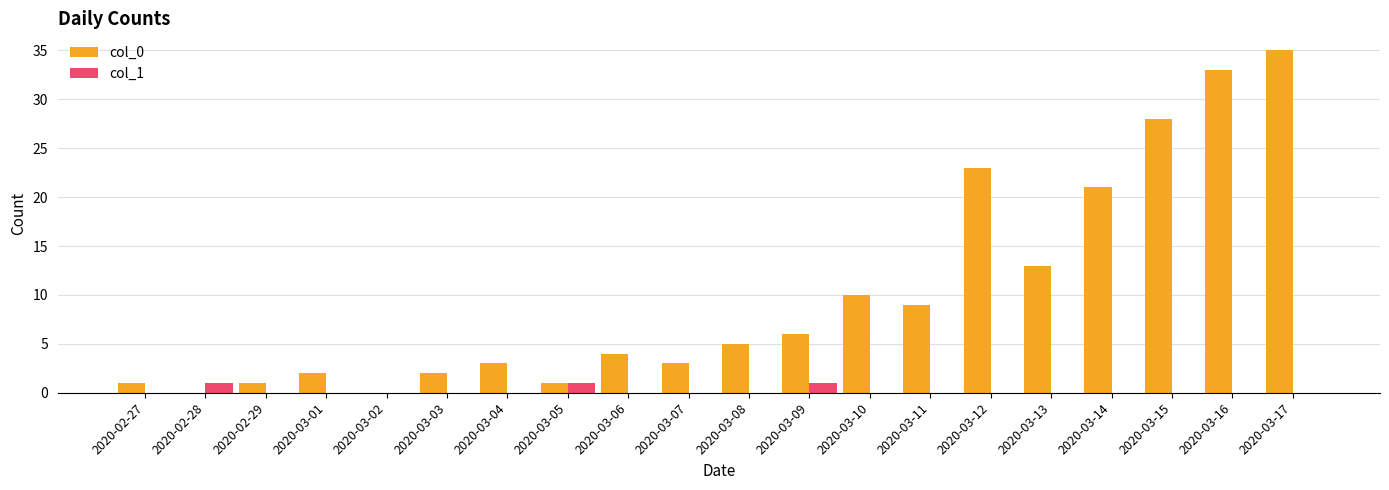

Count the number of categories in the chart.

20